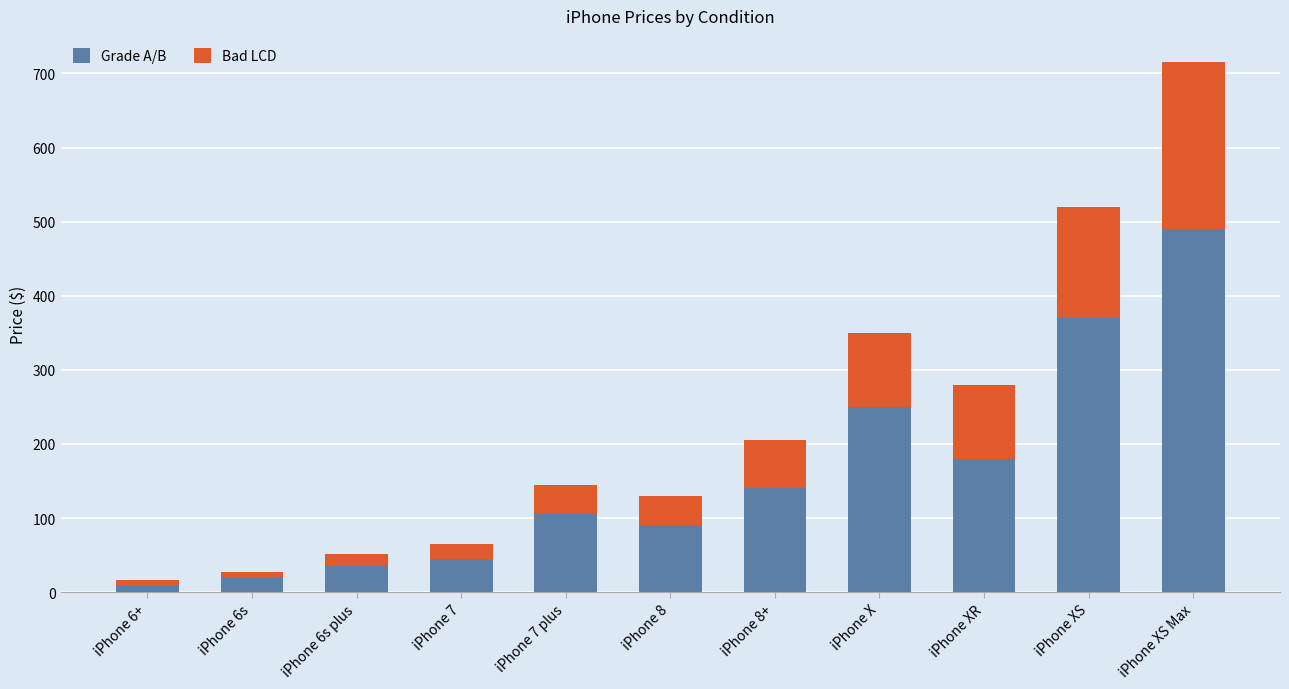

The Grade A/B series shows 212 at iPhone XS. True or false?

False